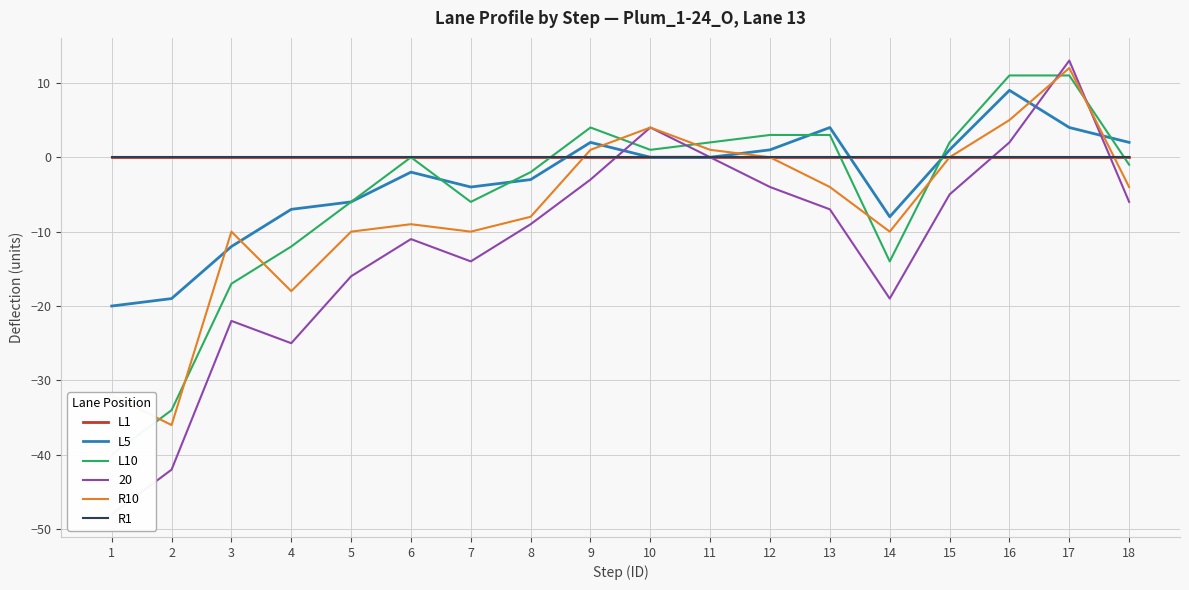

Rank the series by their maximum value, from lowest to highest.

L1, R1, L5, L10, R10